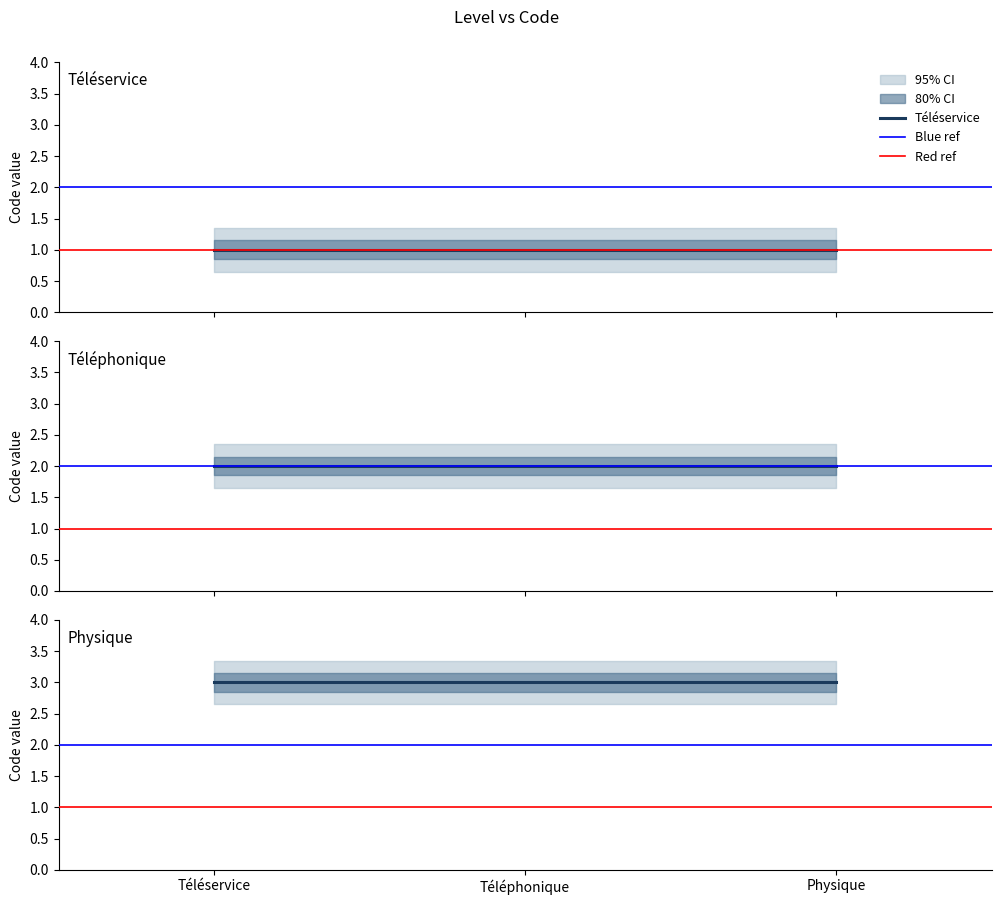

Reading left to right, extract all data points from this chart.

Téléservice=1	Téléphonique=2	Physique=3